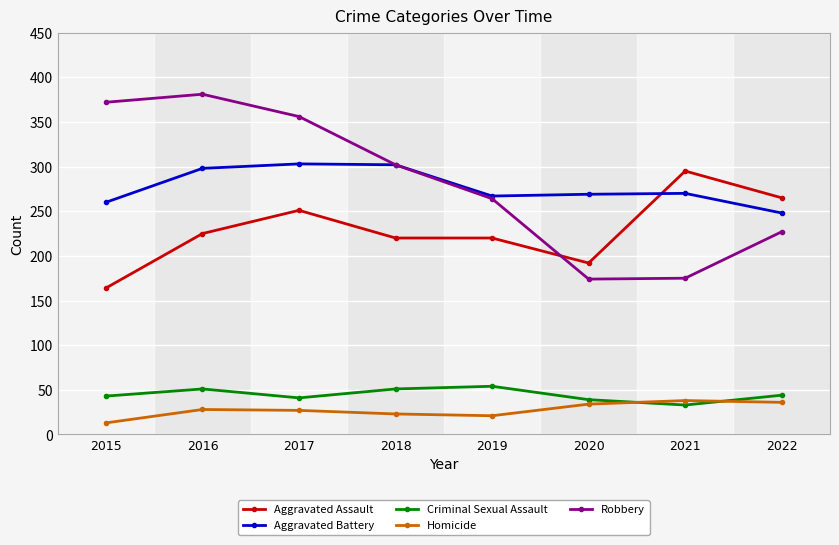

At which category does the chart reach its minimum across all series?

2015